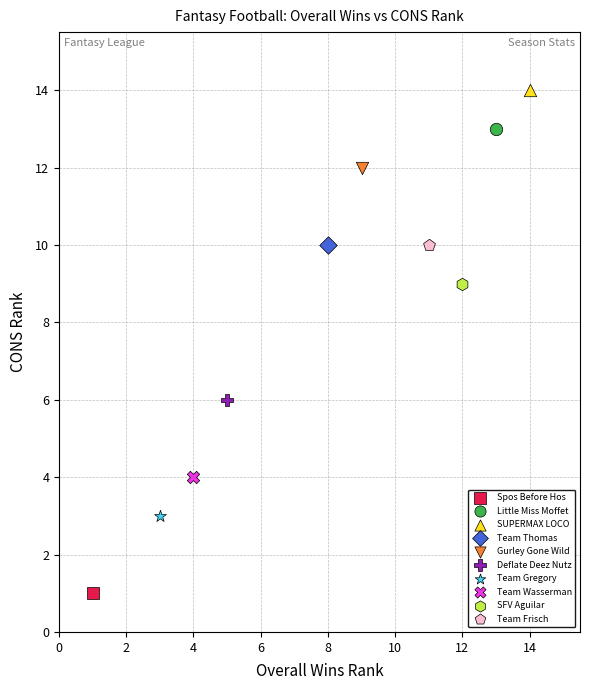

What are all the series names shown in the legend?

Spos Before Hos, Little Miss Moffet, SUPERMAX LOCO, Team Thomas, Gurley Gone Wild, Deflate Deez Nutz, Team Gregory, Team Wasserman, SFV Aguilar, Team Frisch